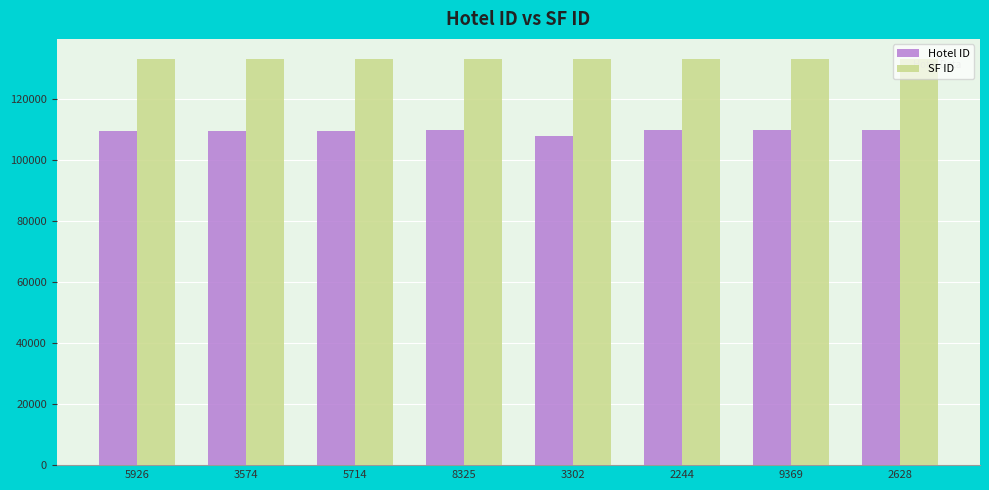

At how many categories does at least one series exceed 115793?

8